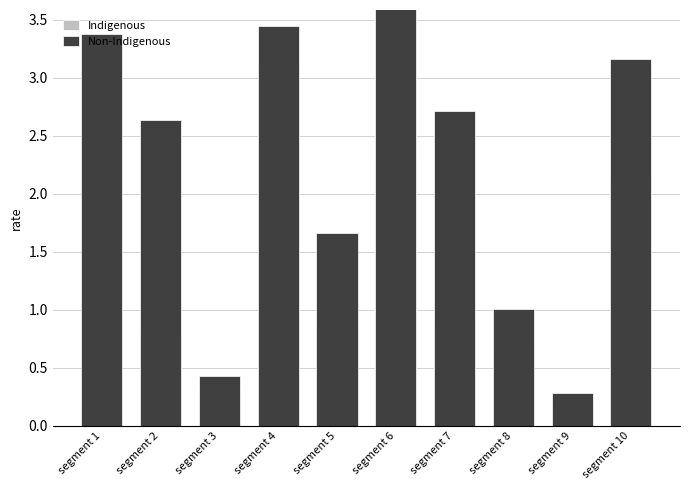

Between segment 2 and segment 5, which series saw the biggest shift?

Non-Indigenous